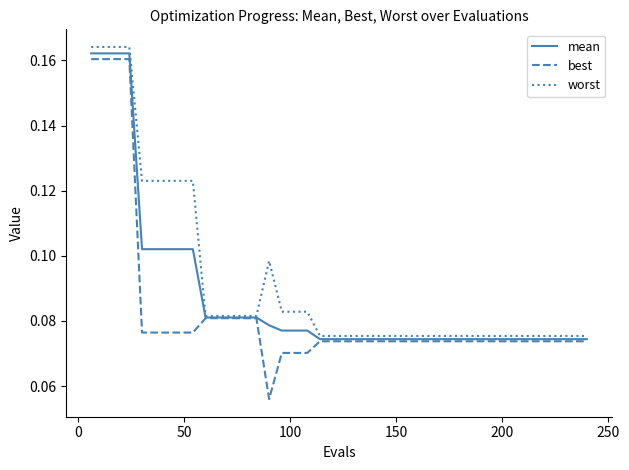

Count the number of categories in the chart.

40